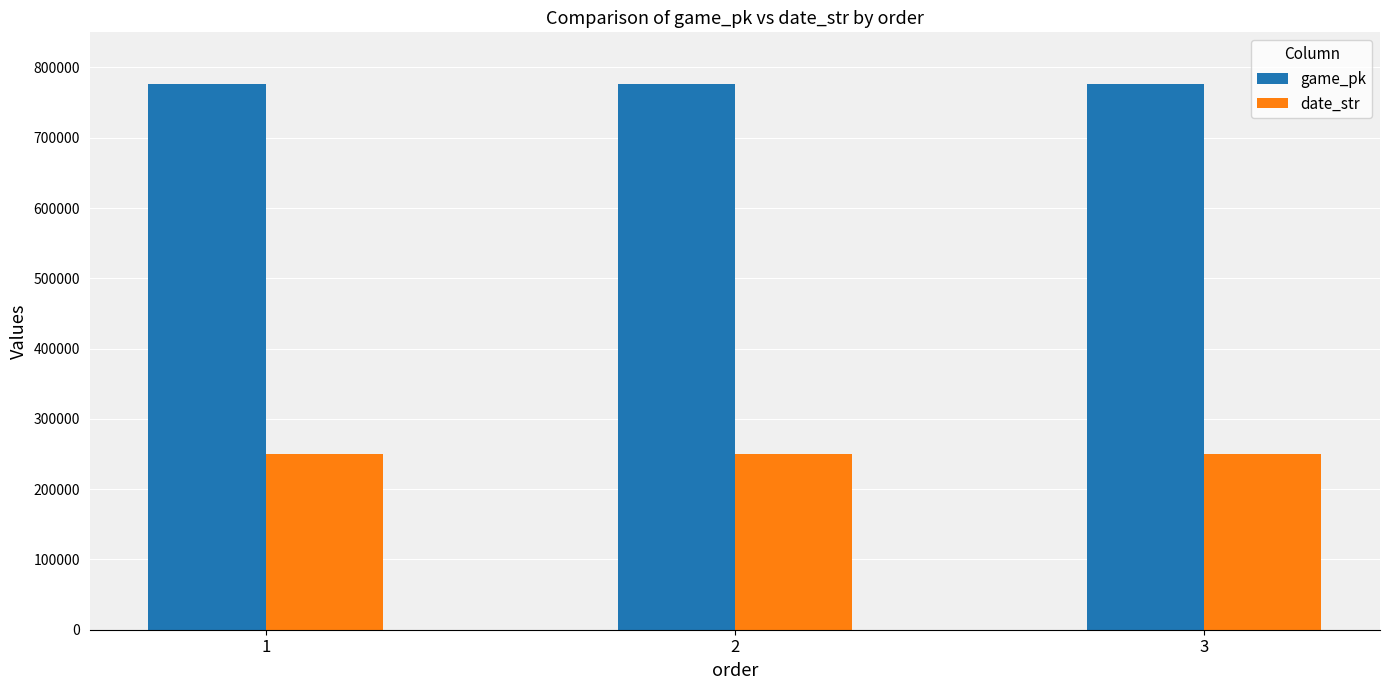

What is the spread (max minus min) of values at 3?

526459